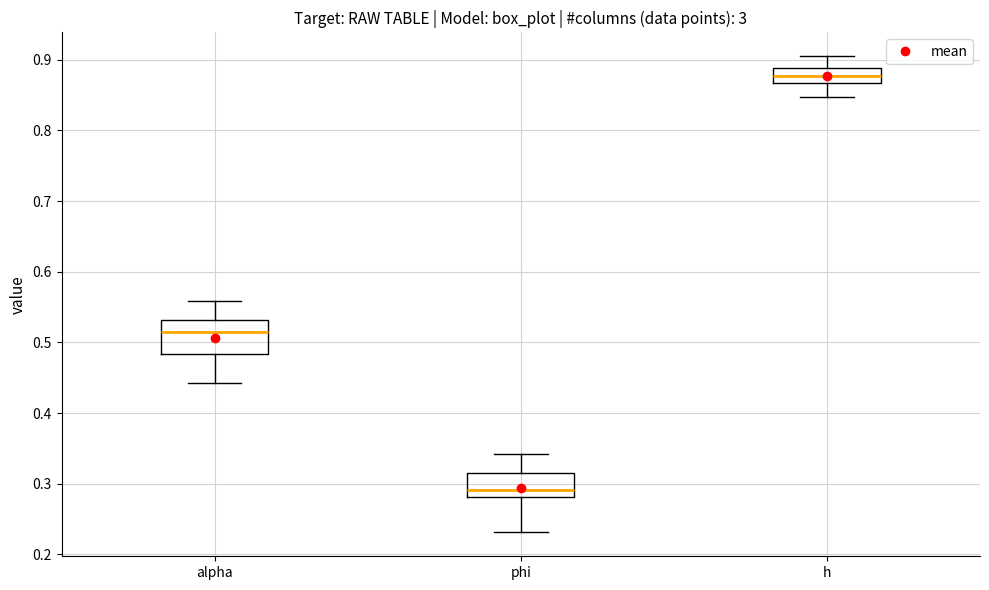

Which box has the highest median line?

h